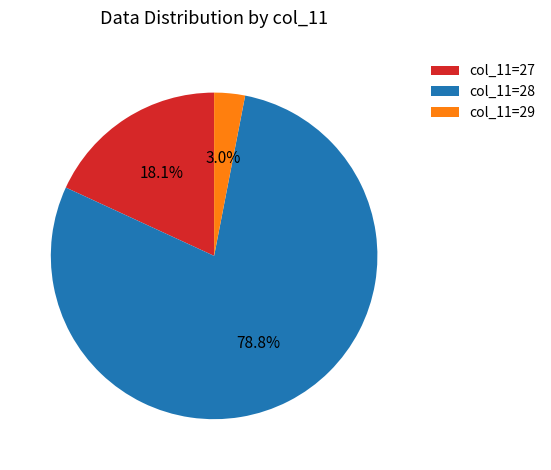

Is there a majority slice in this chart?

Yes